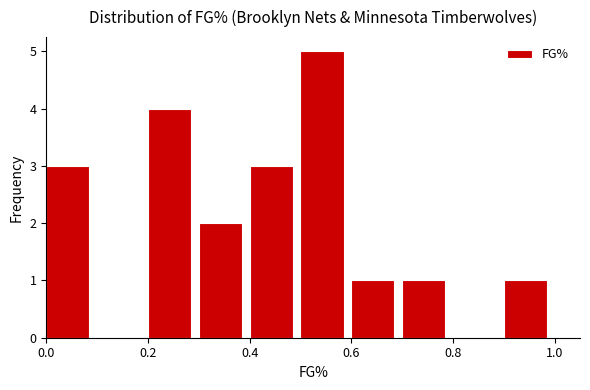

Over which range of the x-axis is the bar tallest?

0.5 to 0.6